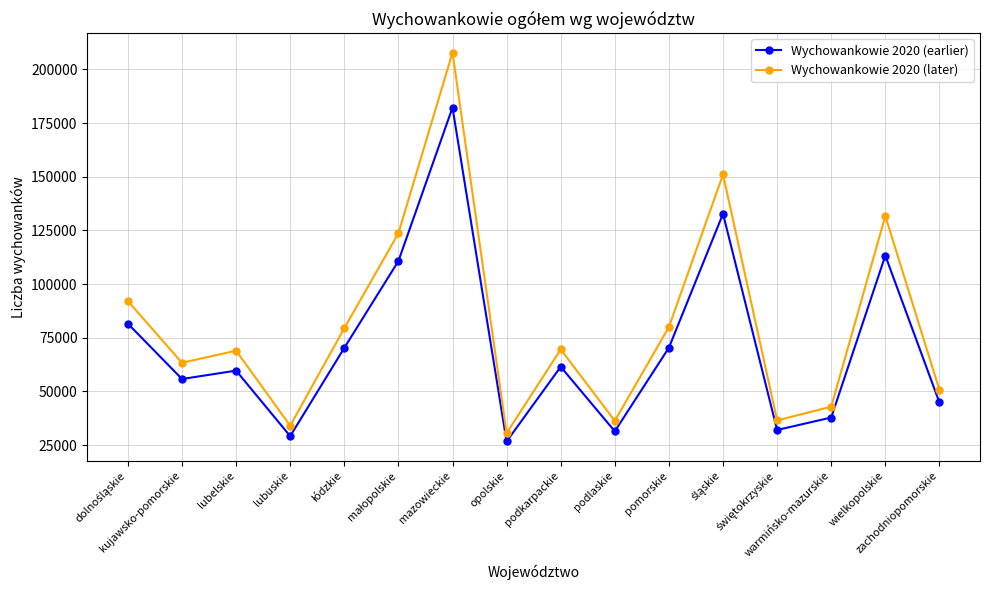

Does the chart display data point markers on the line(s)?

Yes